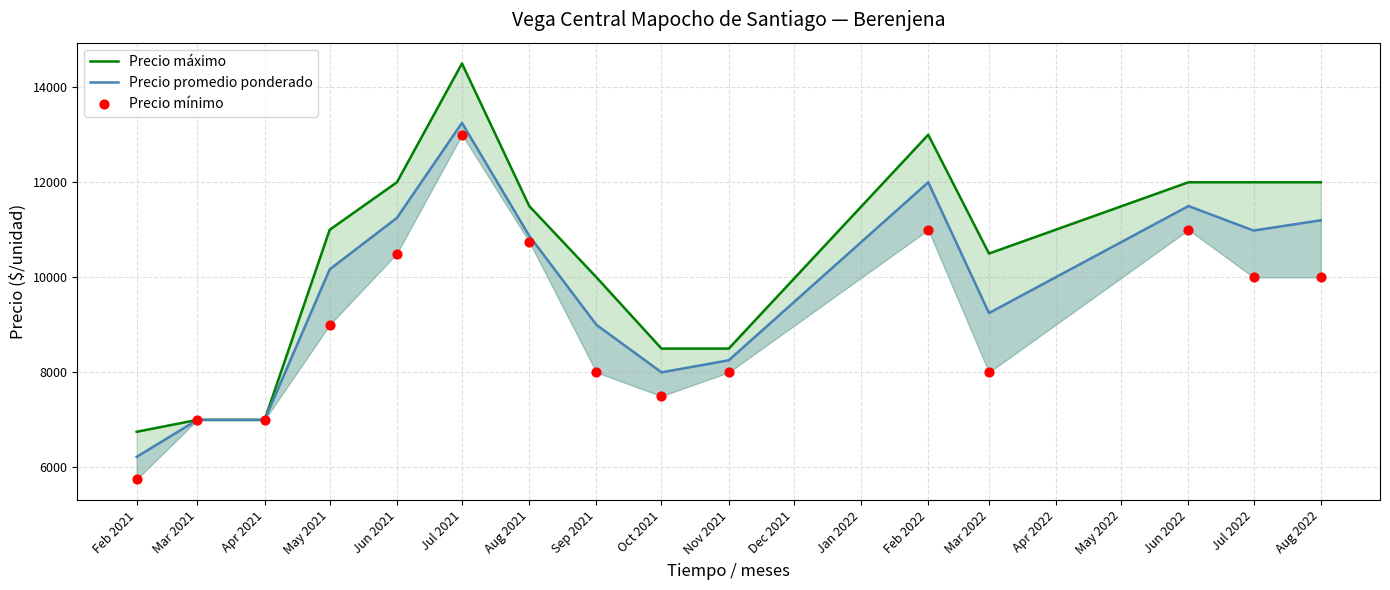

Which series contains the lowest Y value?

Precio mínimo